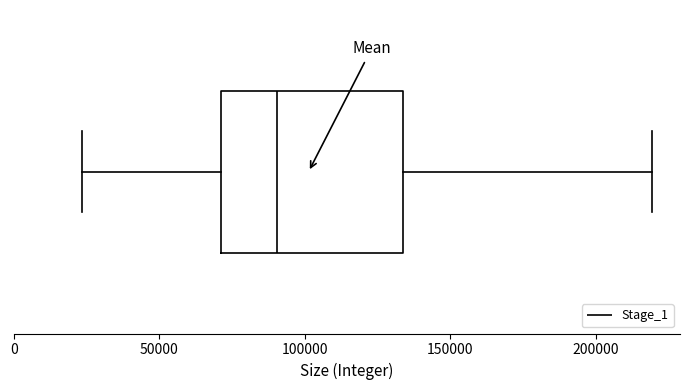

Transcribe this box plot: give where the median line is, the range the box spans, and where the two whiskers end, as read against the x-axis. The values are not printed on the chart, so give them approximately, as read against the axis.

median 90000, box 70000 to 135000, whiskers 25000 to 220000